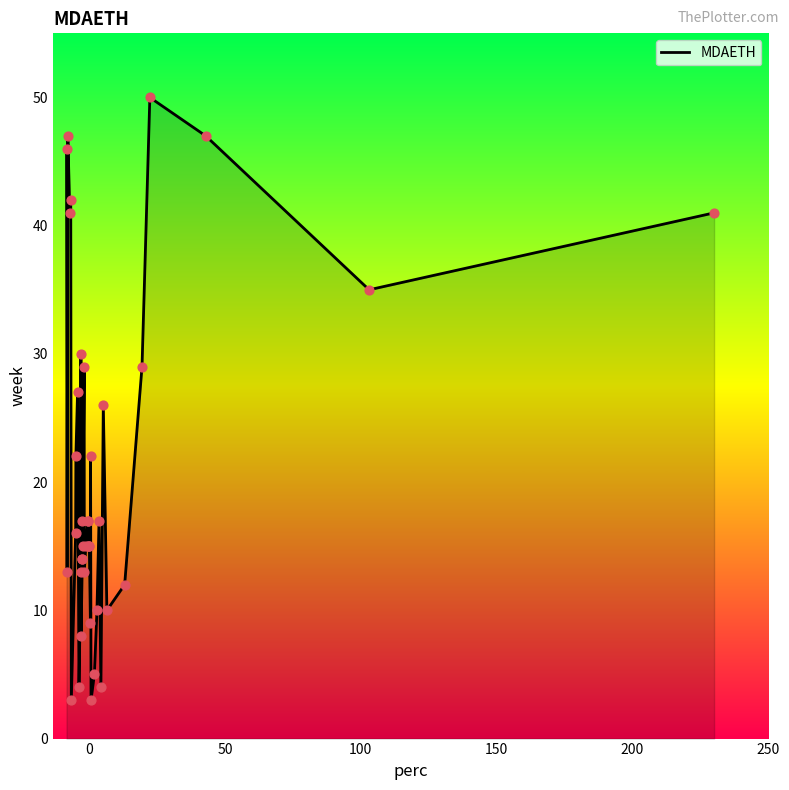

What is the difference between the maximum and minimum values?

47